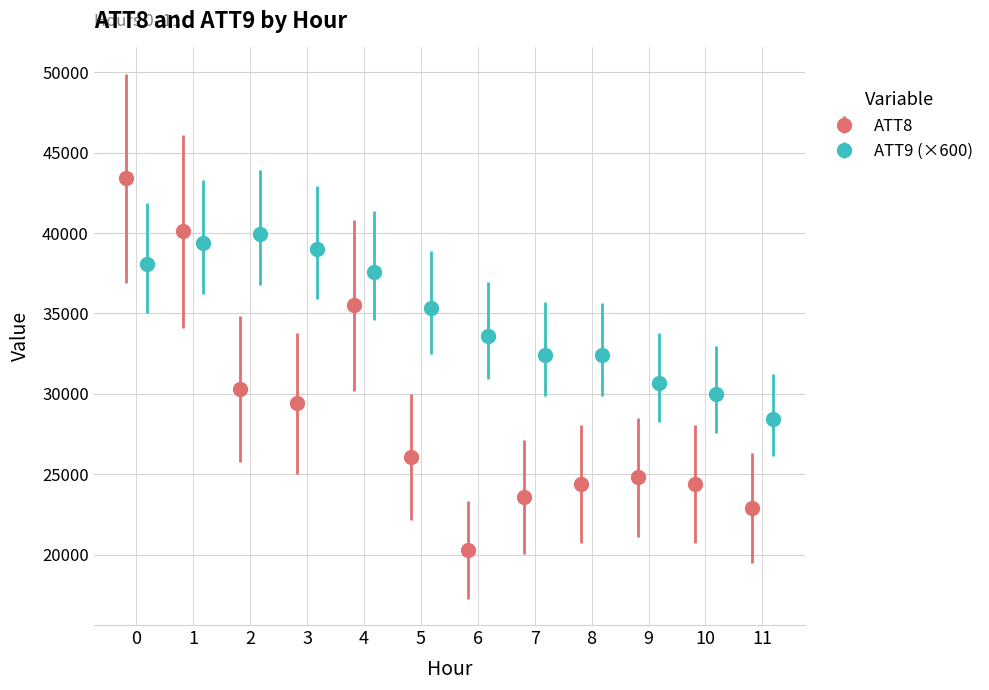

How many groups of bars are there?

12